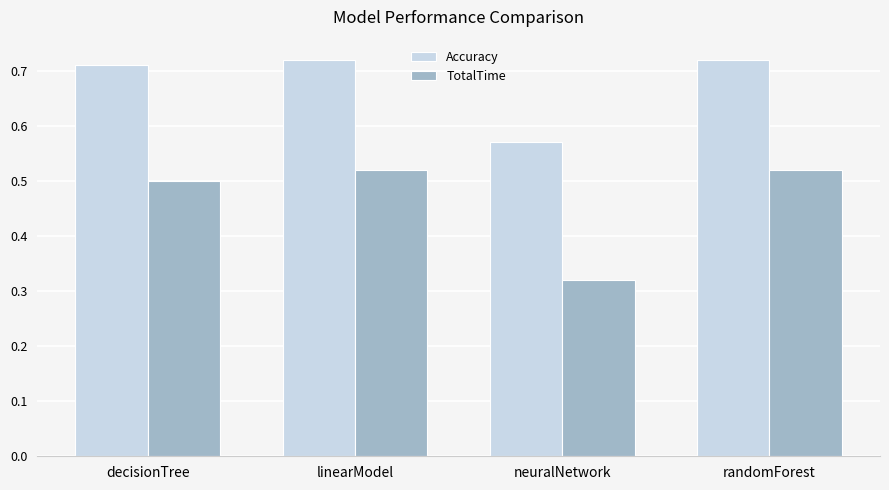

Which series has the widest spread of values?

TotalTime